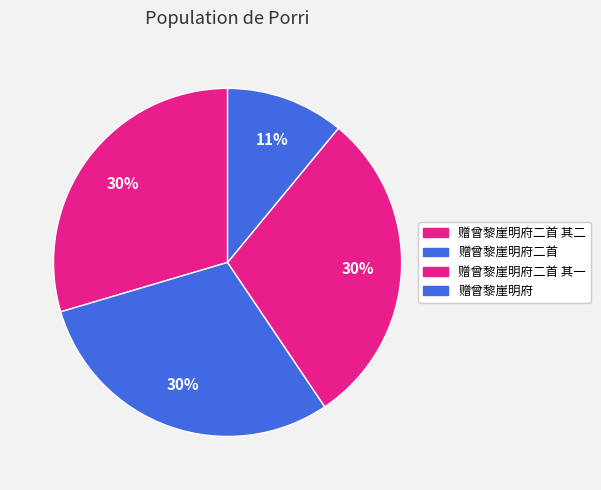

Is 赠曾黎崖明府二首 the majority of the pie?

No